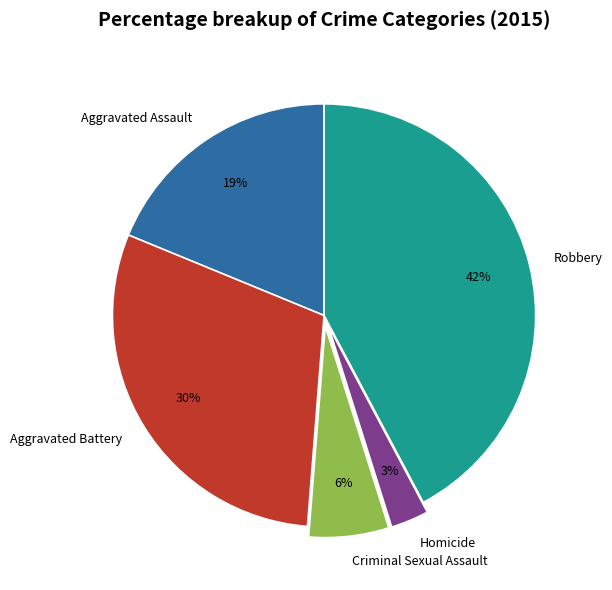

Does Aggravated Assault account for over 50% of the chart?

No